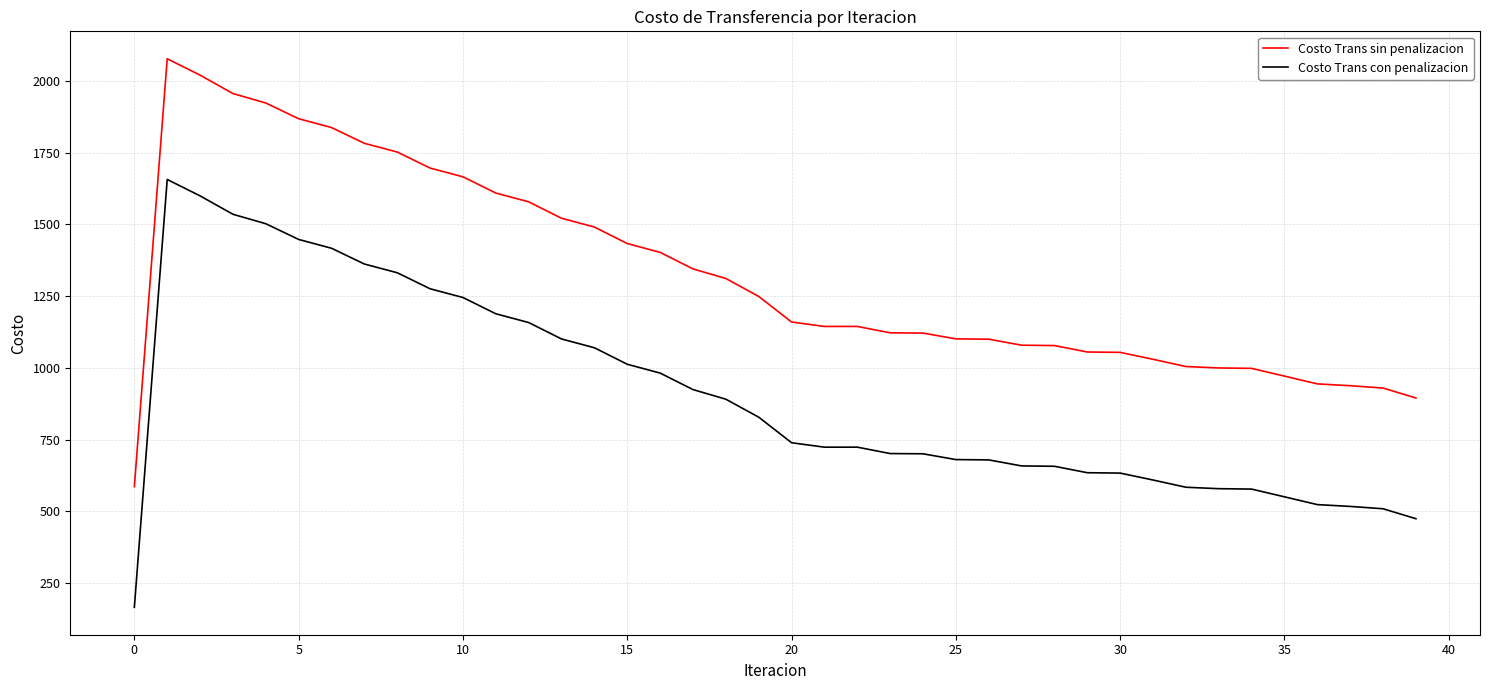

True or false: Costo Trans con penalizacion and Costo Trans sin penalizacion cross at least once.

False